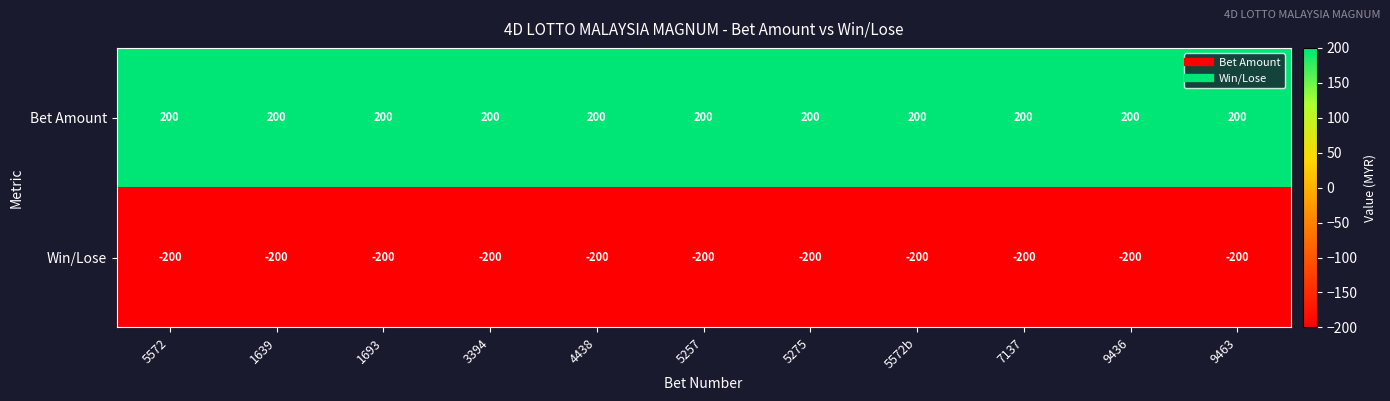

List the series in order of their overall mean, highest first.

Bet Amount, Win/Lose